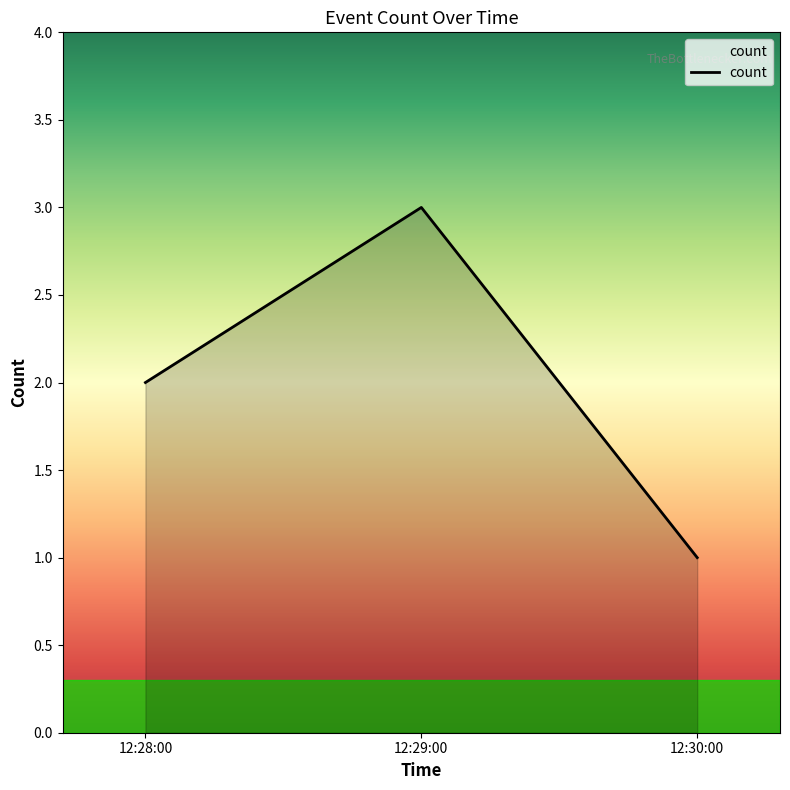

What is the average value?

2